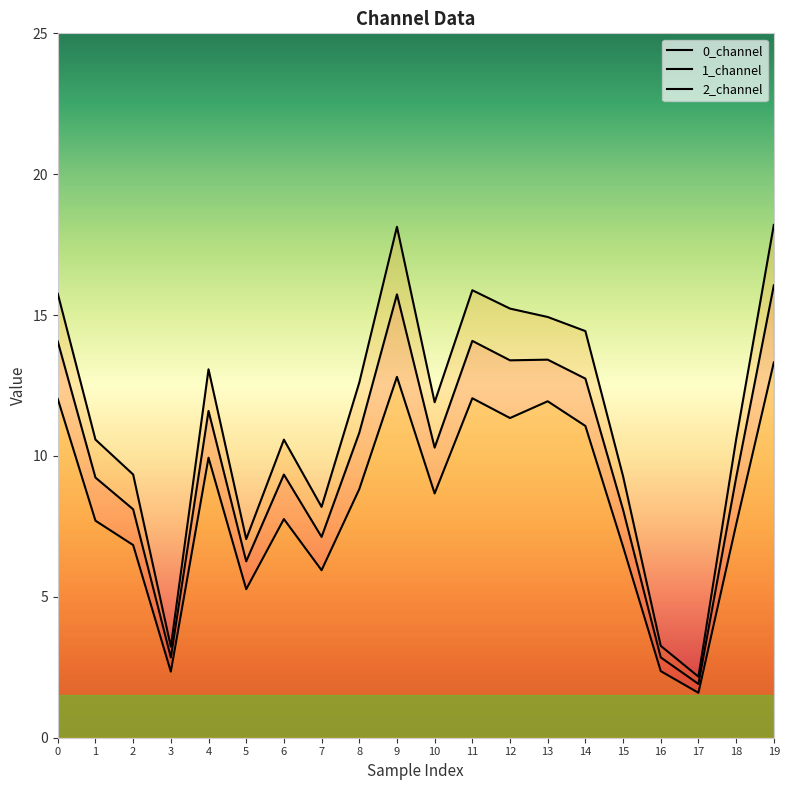

What is the value of the 0_channel point at the 13th from the left?

13.4